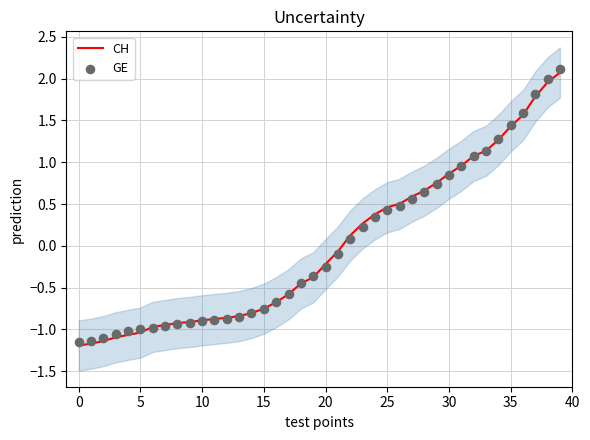

At how many categories does at least one series exceed -1?

34